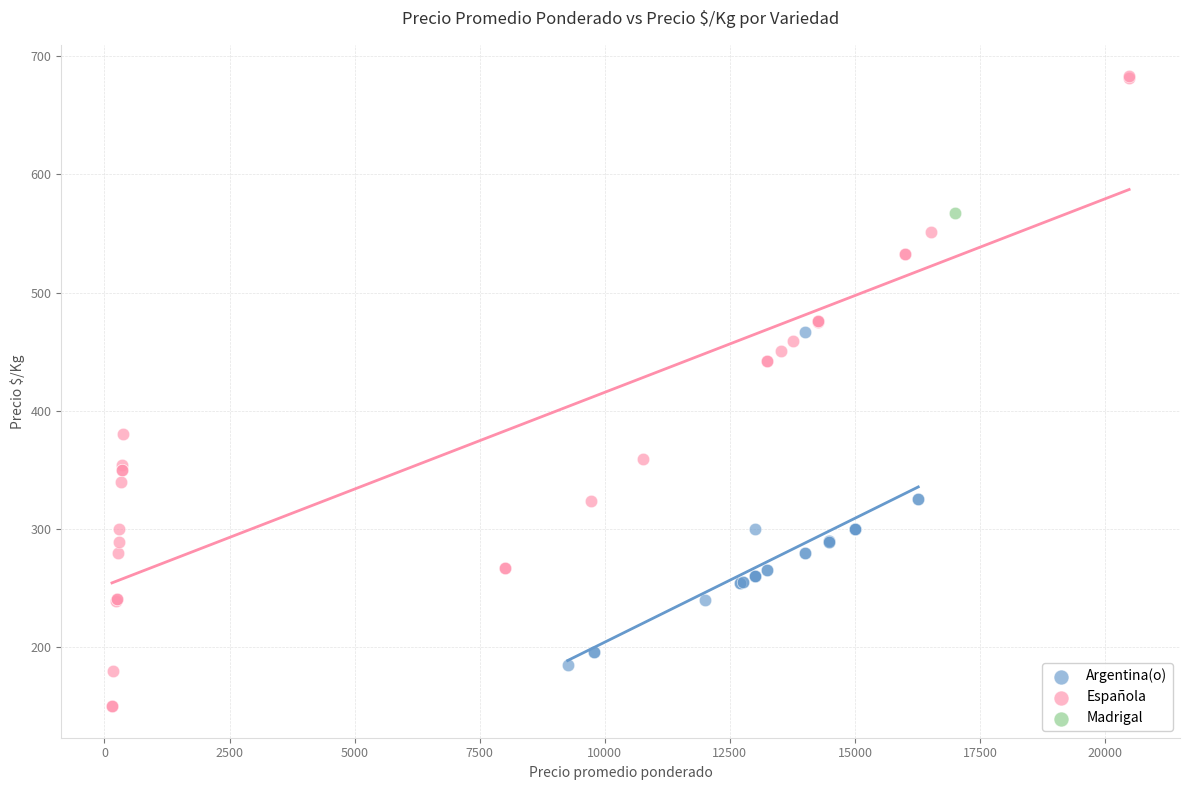

What are all the series names shown in the legend?

Argentina(o), Española, Madrigal